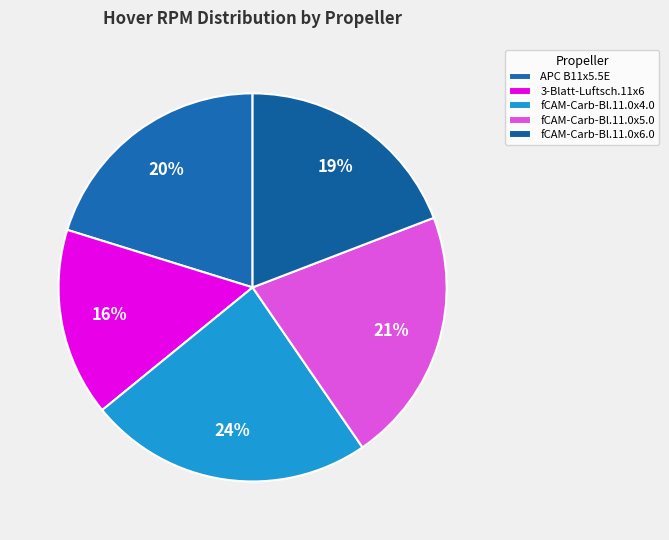

To the nearest percent, what is the difference between the largest and smallest slice percentages?

8%